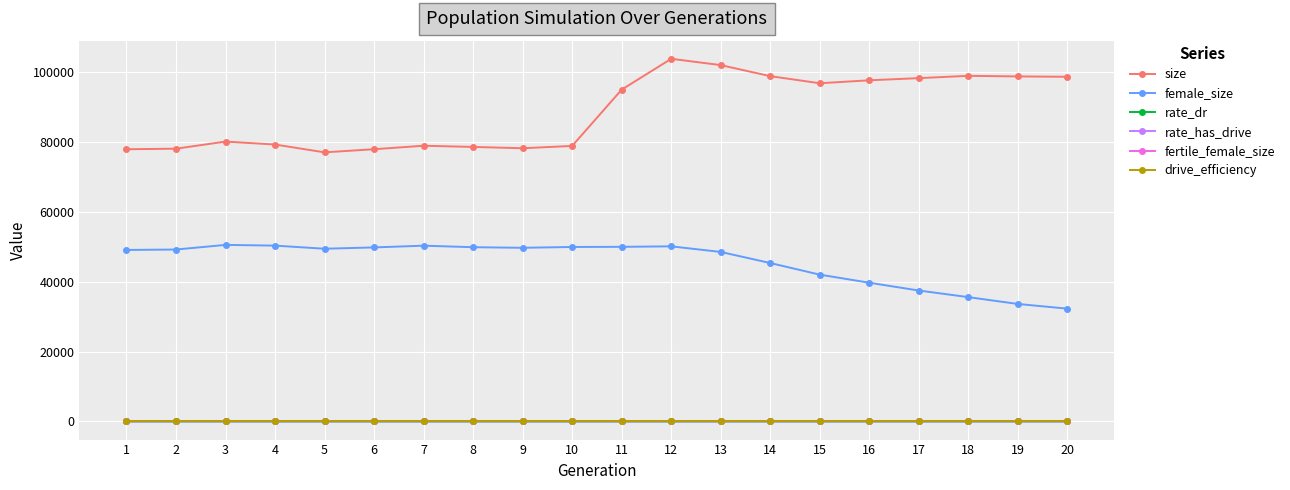

The fertile_female_size series shows 1.0 at 15. True or false?

True